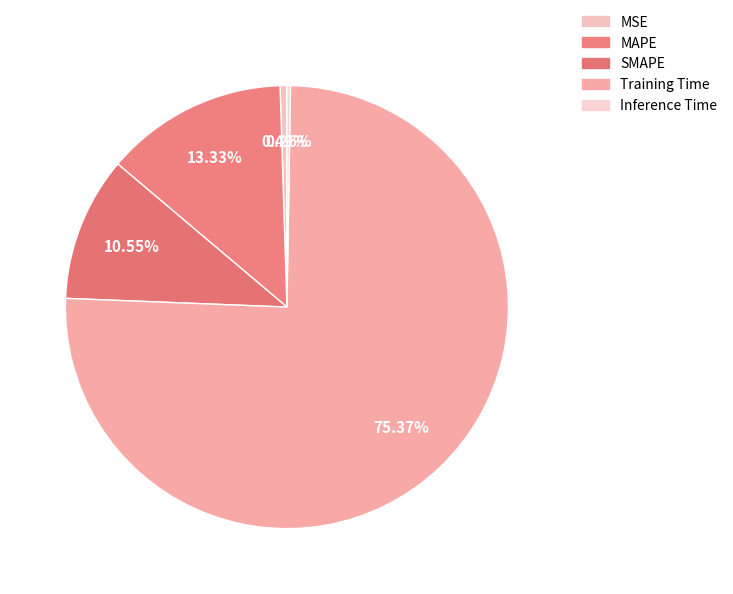

Is the sum of Training Time and MAPE greater than half?

Yes